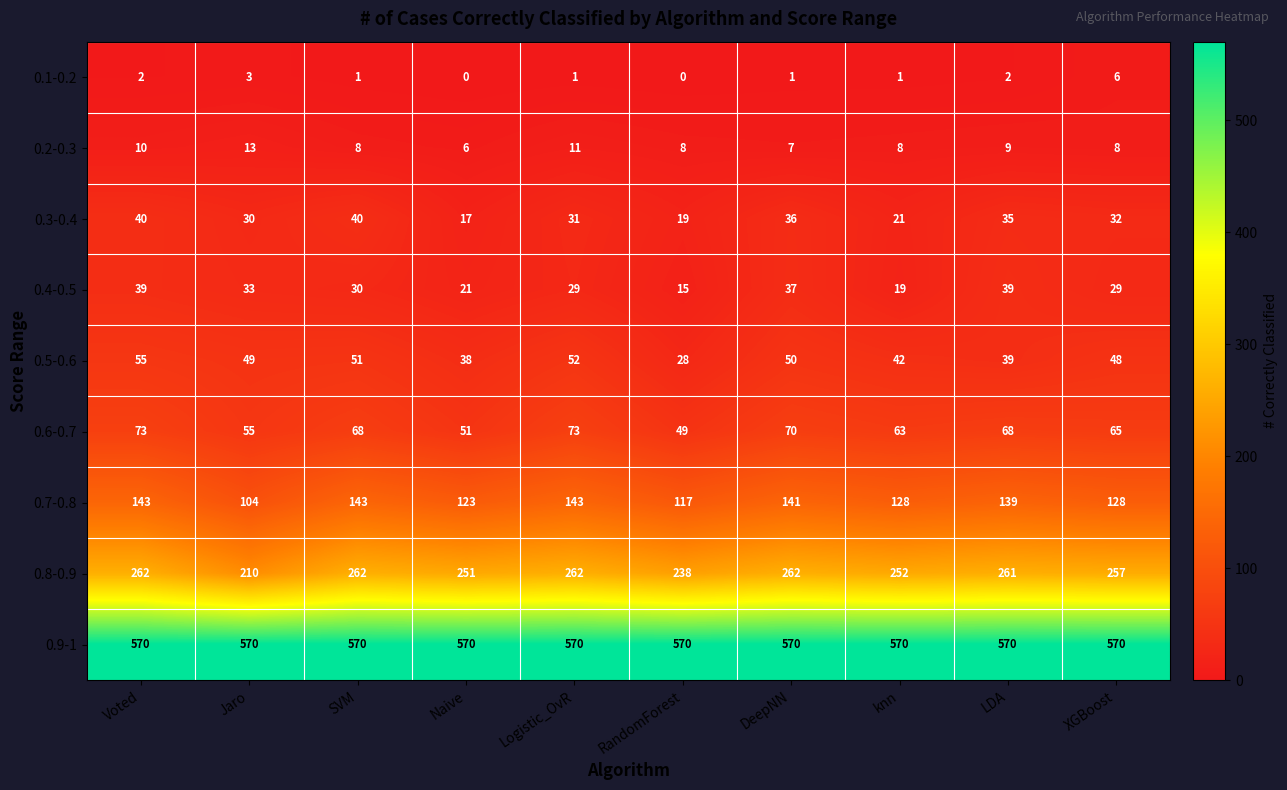

Which series has the largest total across all categories?

0.9-1